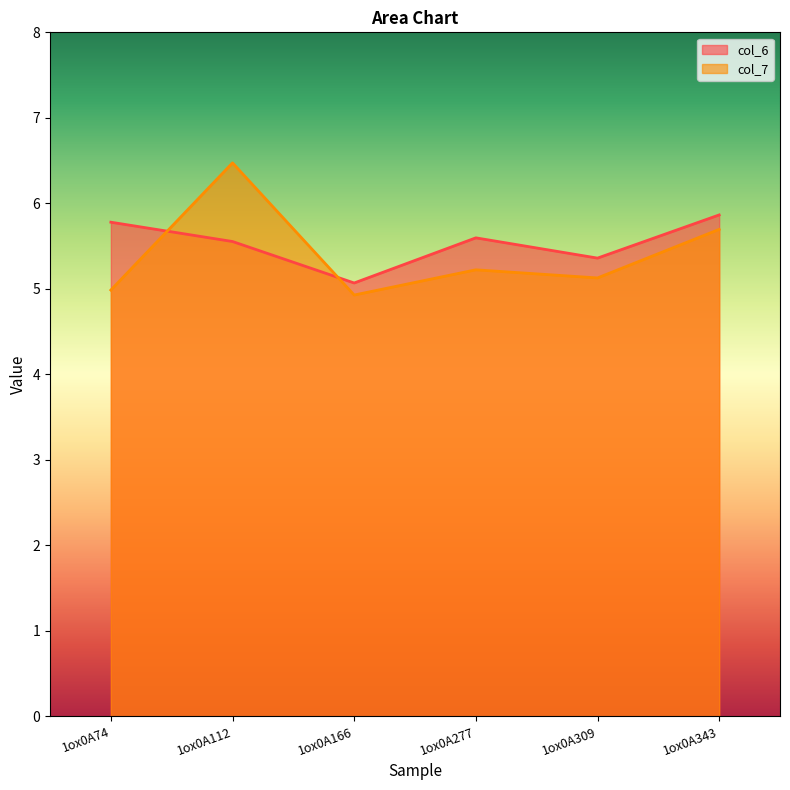

True or false: col_6 and col_7 intersect in this chart.

True